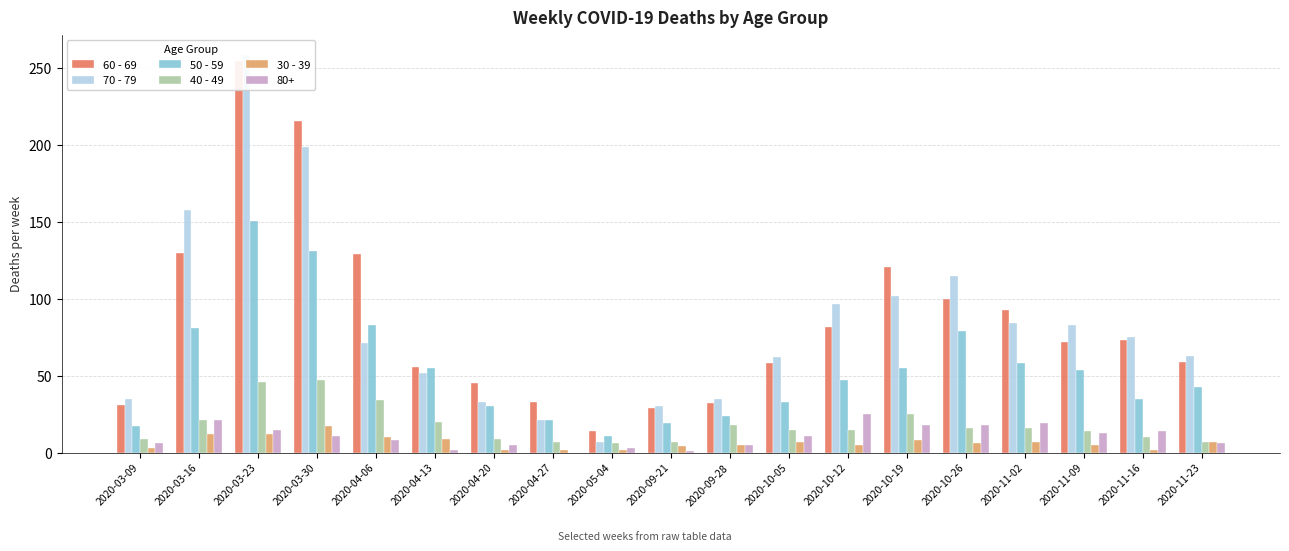

True or false: 70 - 79 has a value of 10 at 2020-05-04.

False